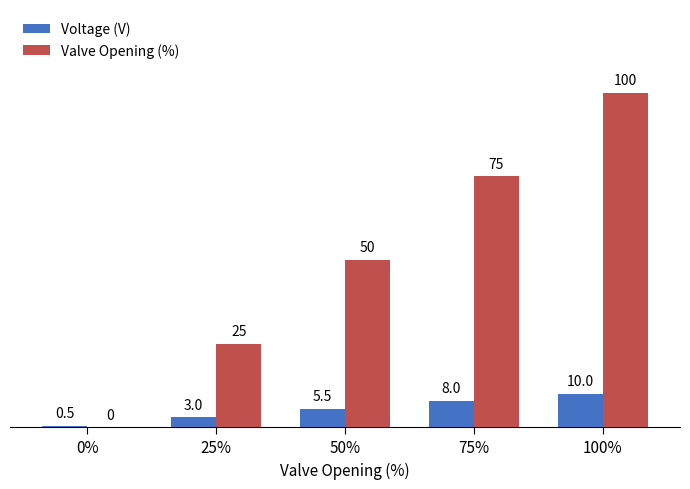

What is the maximum value for Voltage (V)?

10.0